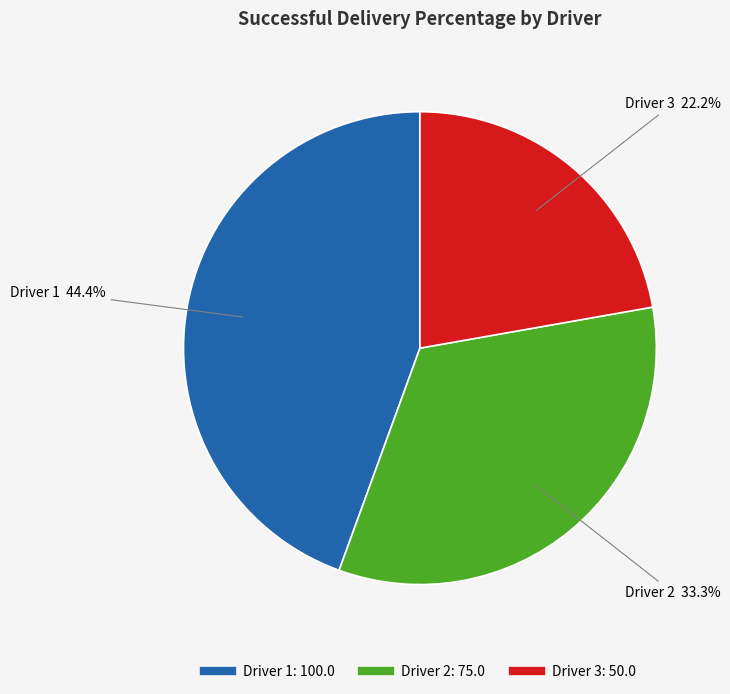

Does any single category account for the majority?

No